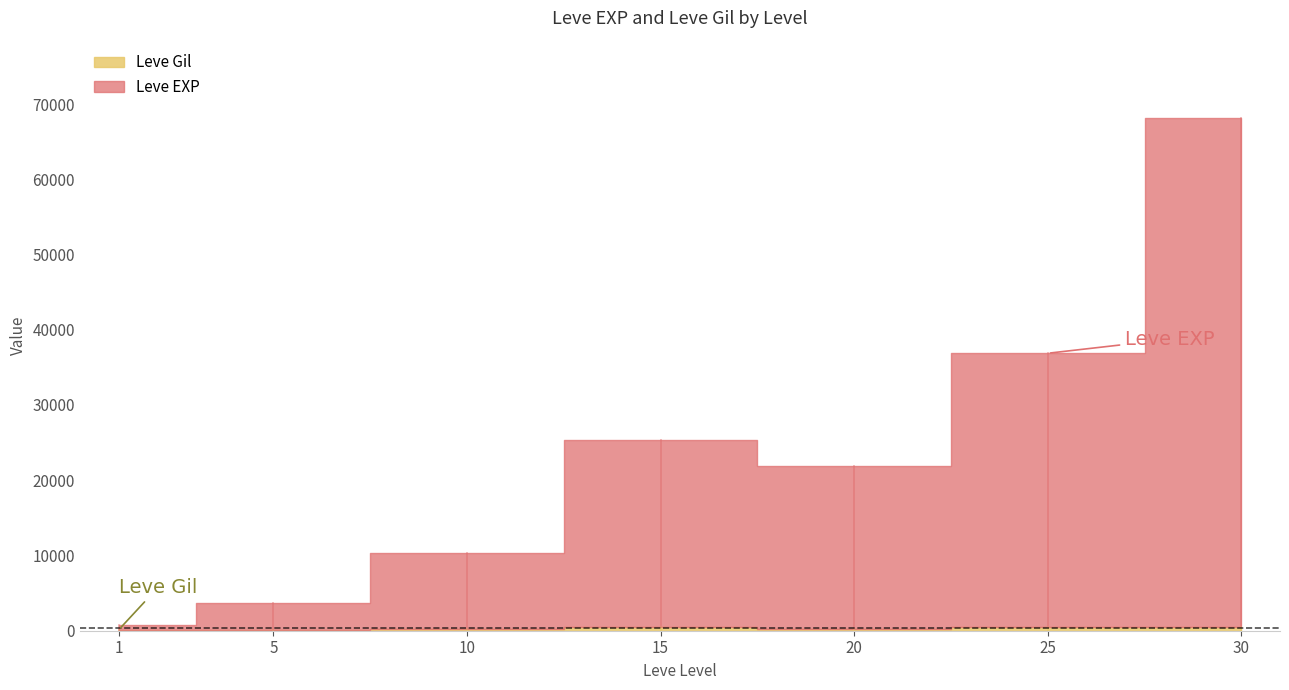

The value of Leve EXP at 1 is 630. True or false?

True